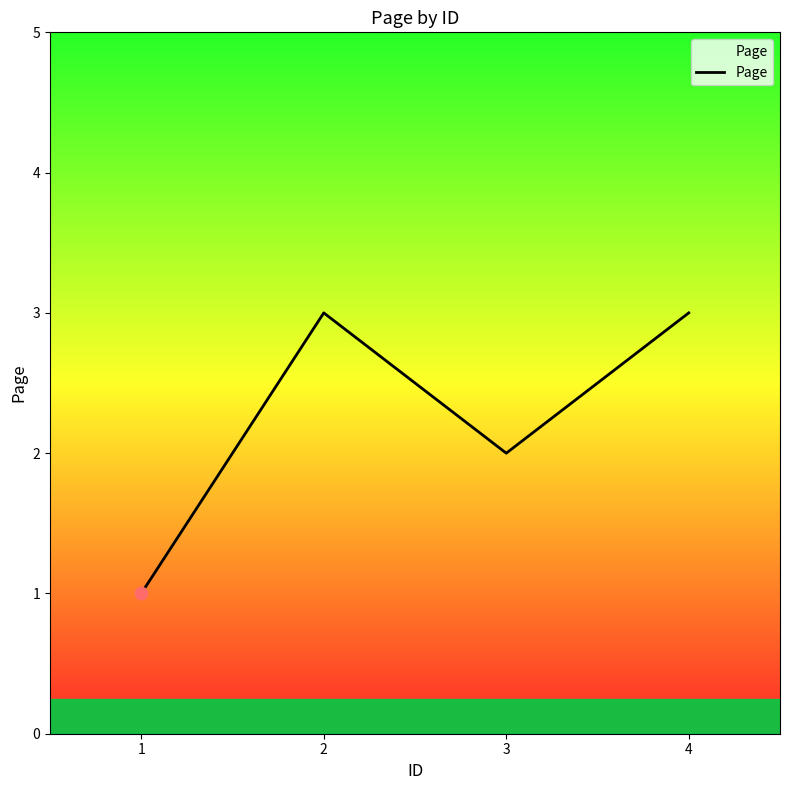

Approximately how many times larger is the value at 4 compared to 1?

3.0